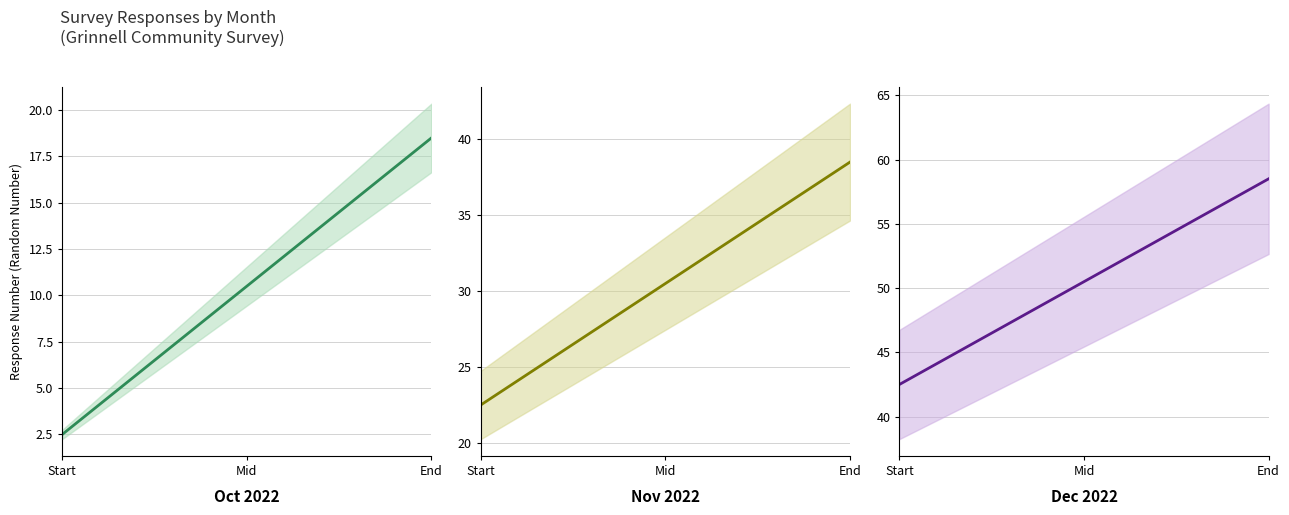

What is the maximum value shown in the chart?

58.5